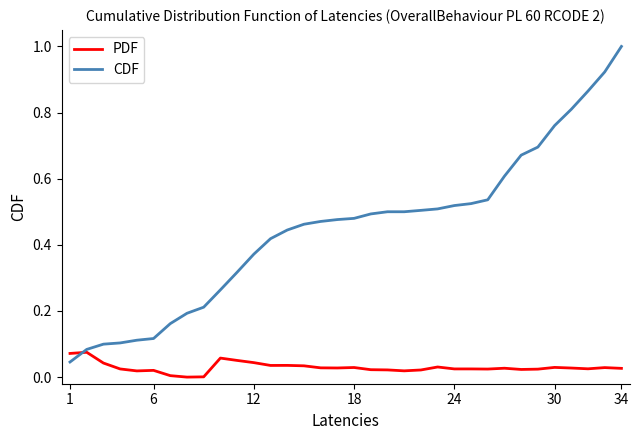

How many intersections are there between CDF and PDF?

1